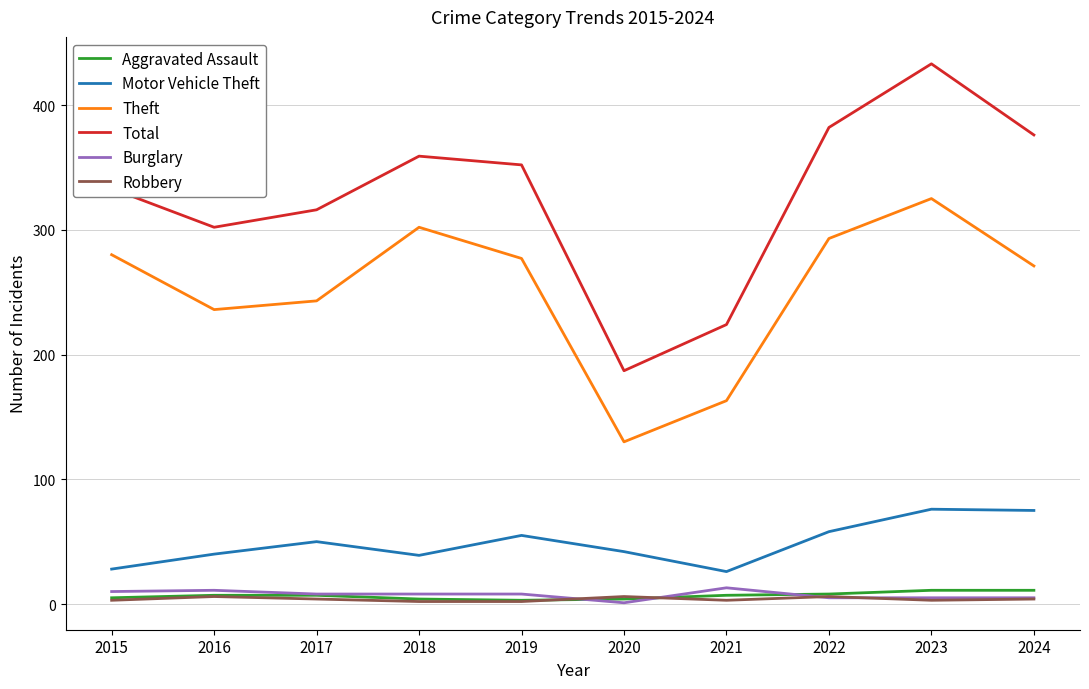

What value does the Aggravated Assault series have at 2023?

11